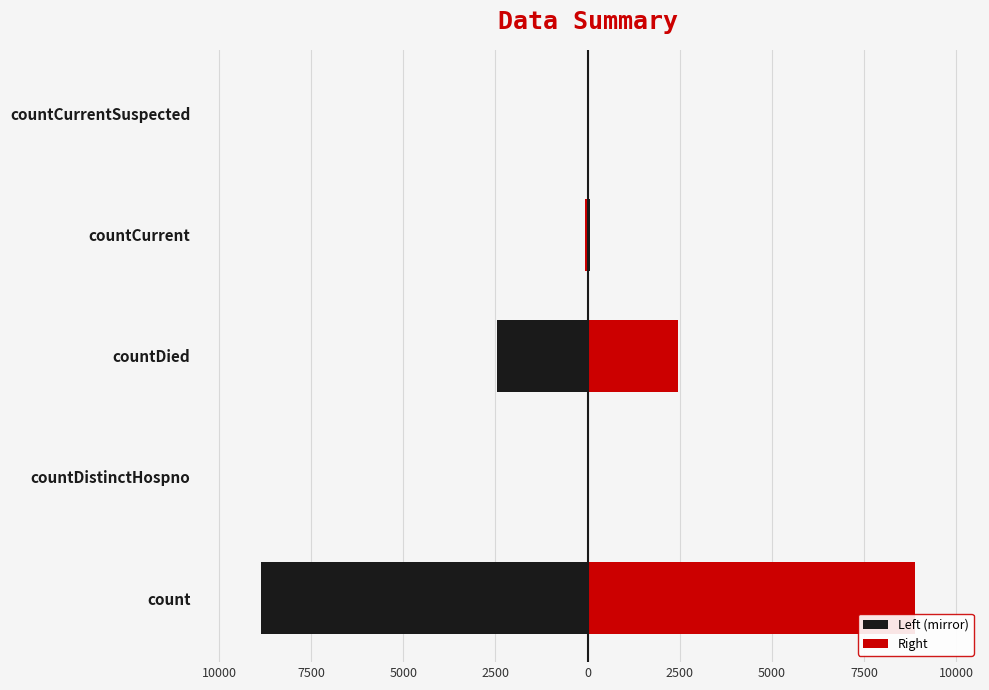

What is the sum of all Right values?

11422.5